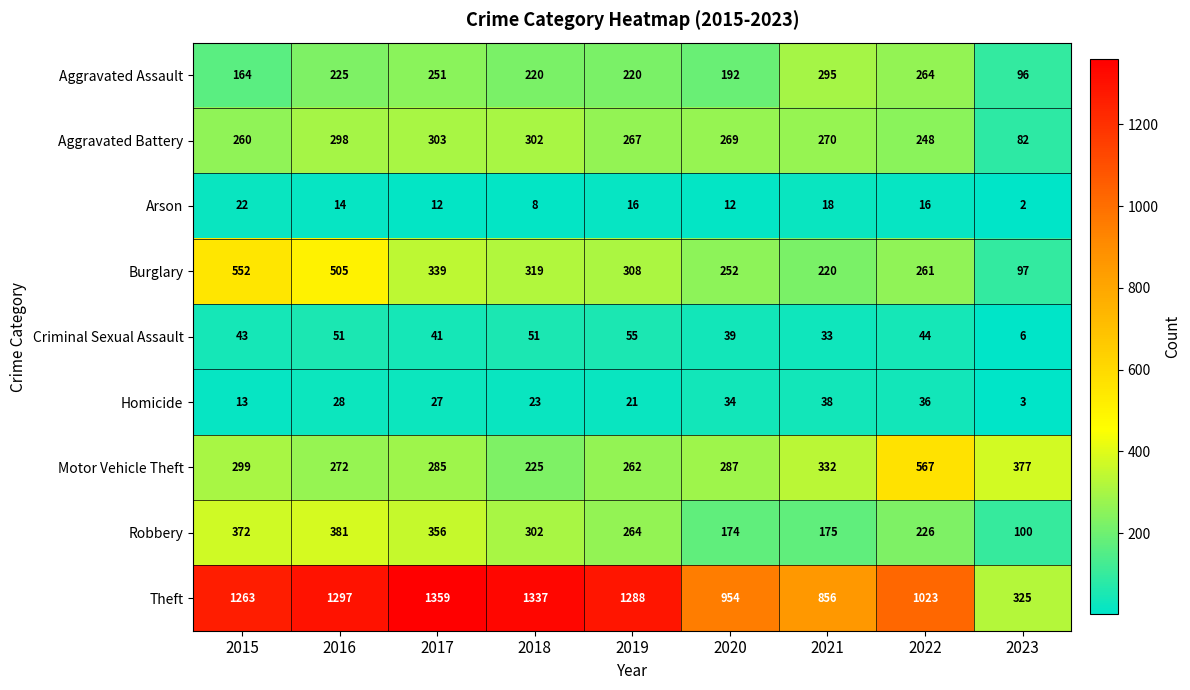

The value of Aggravated Assault at 2020 is 192. True or false?

True